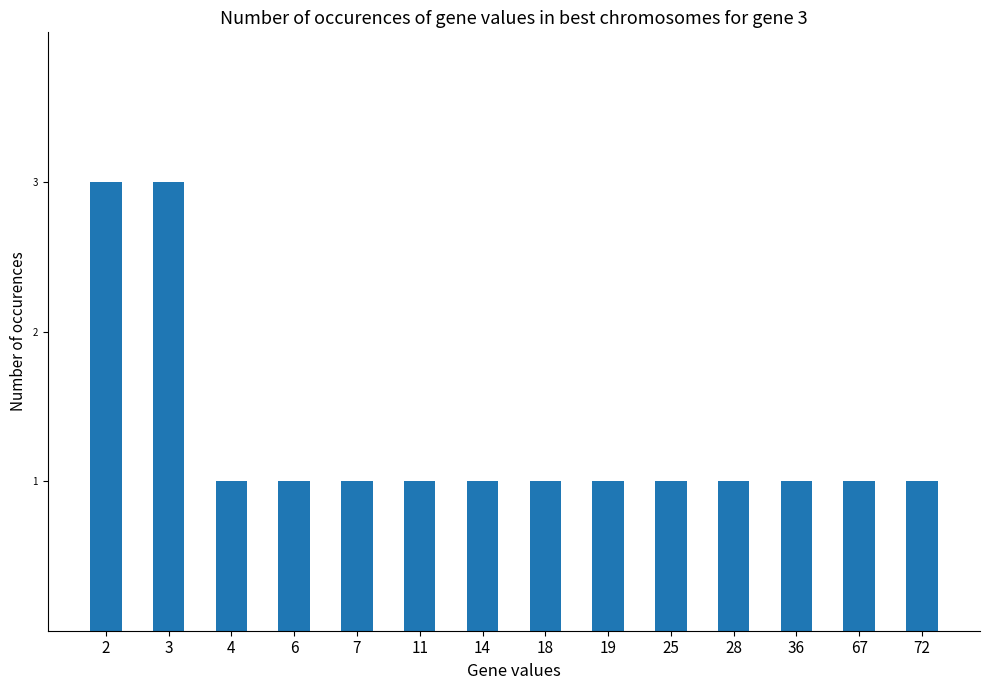

Reading left to right, transcribe all the data shown in this chart.

3	3	1	1	1	1	1	1	1	1	1	1	1	1